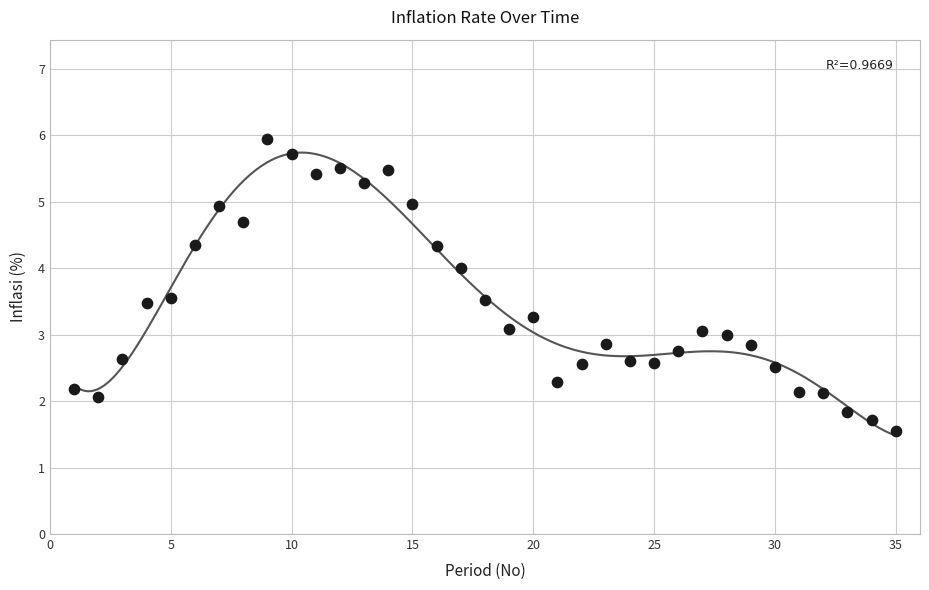

What is the range of Y values (max minus min)?

4.4